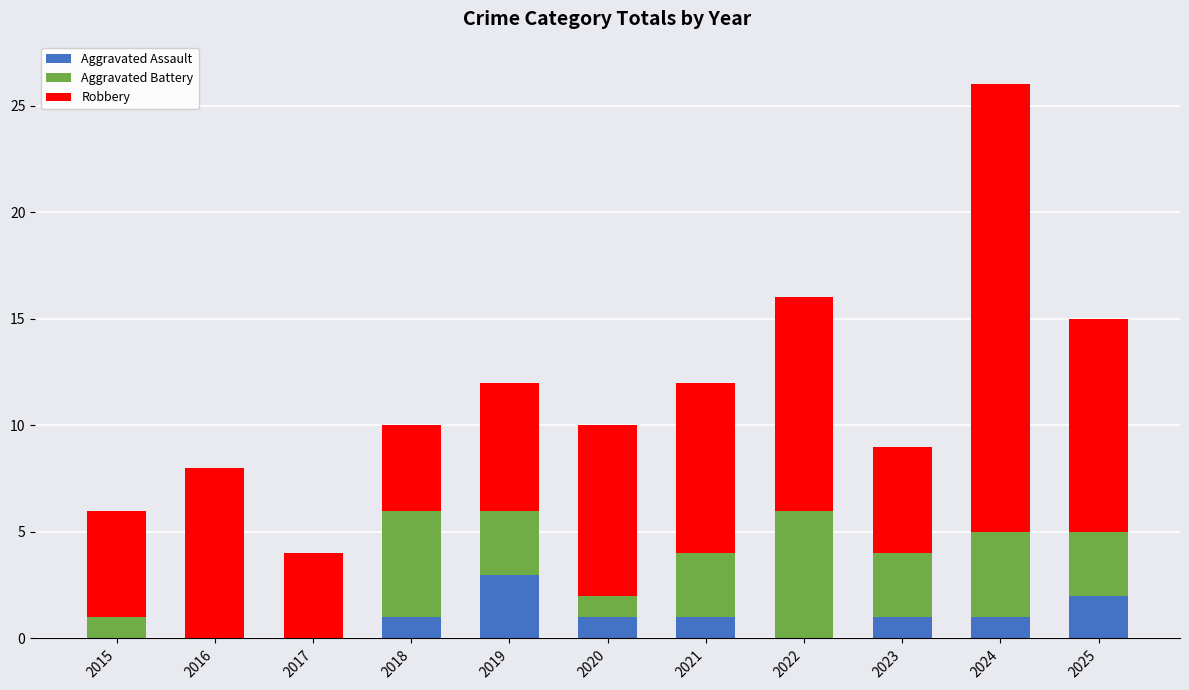

How many distinct data groups are displayed?

3